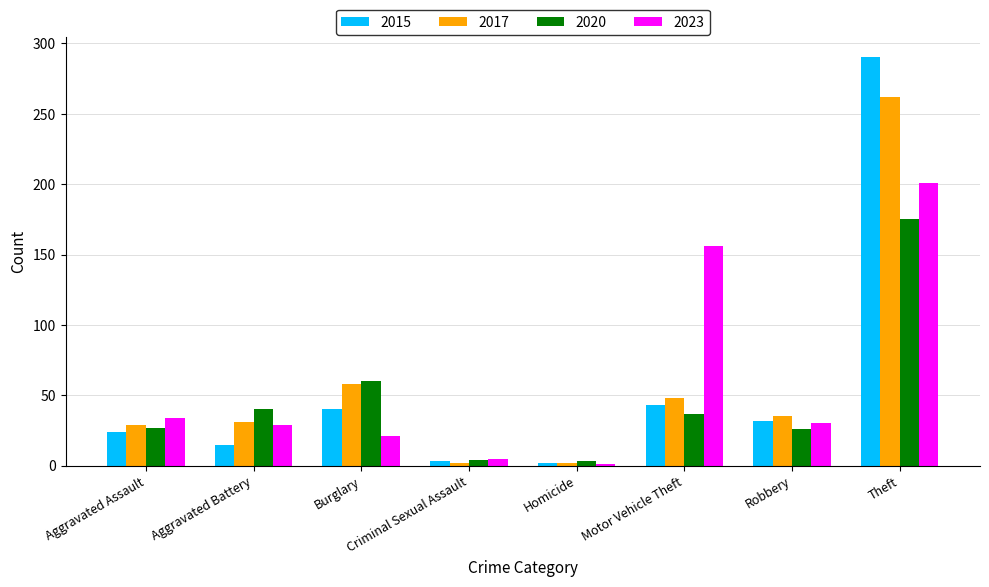

Is the value of 2015 at Robbery greater than the value of 2020 at Criminal Sexual Assault?

Yes